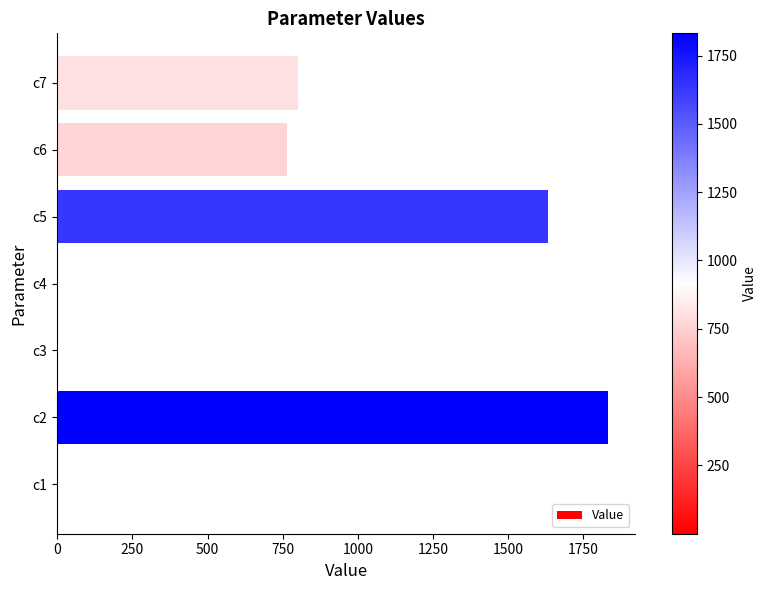

The value at c2 is 706.9. True or false?

False